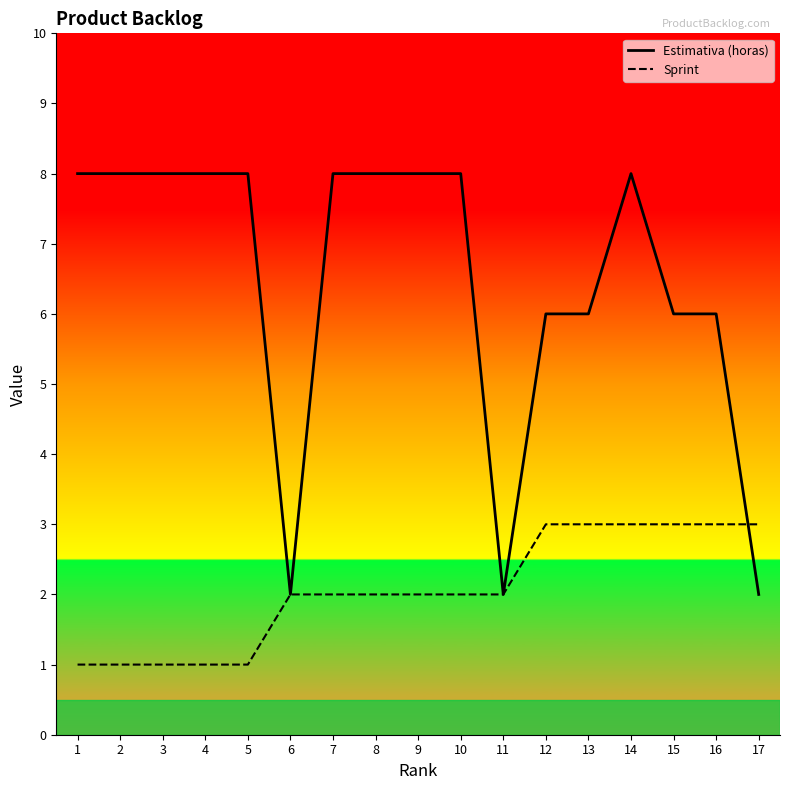

What is the maximum value for Estimativa (horas)?

8